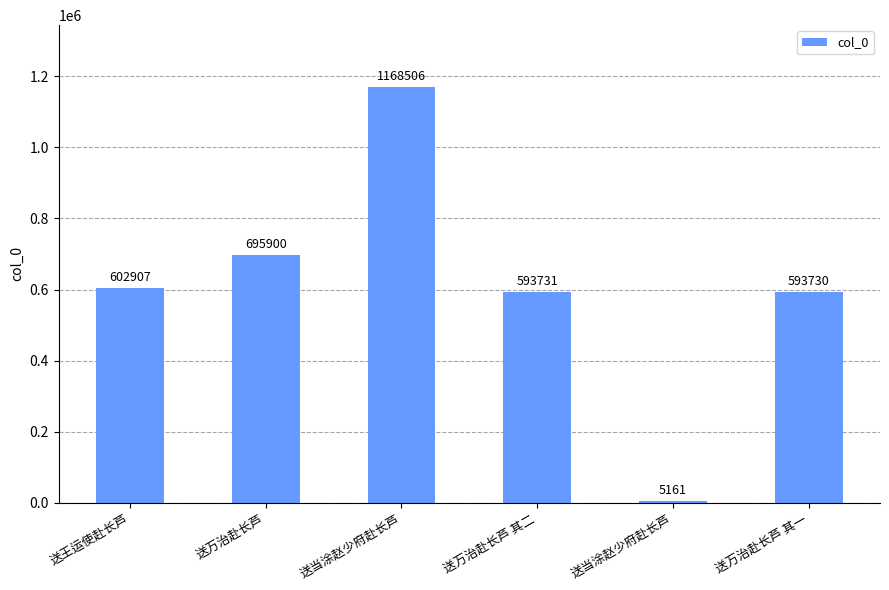

How many bars are there in total?

6